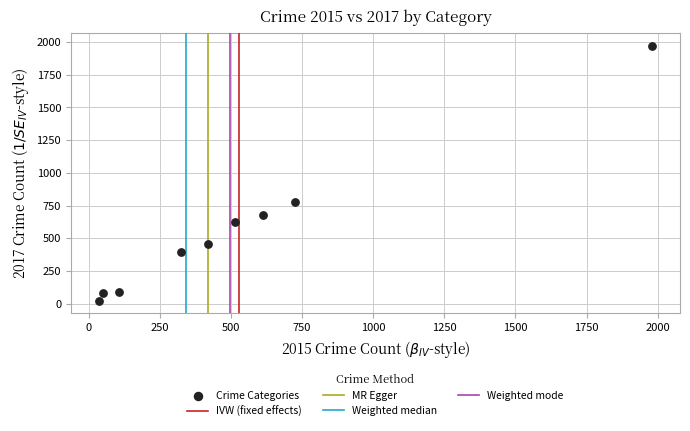

What Y value in the scatter plot is closest to 995?

780